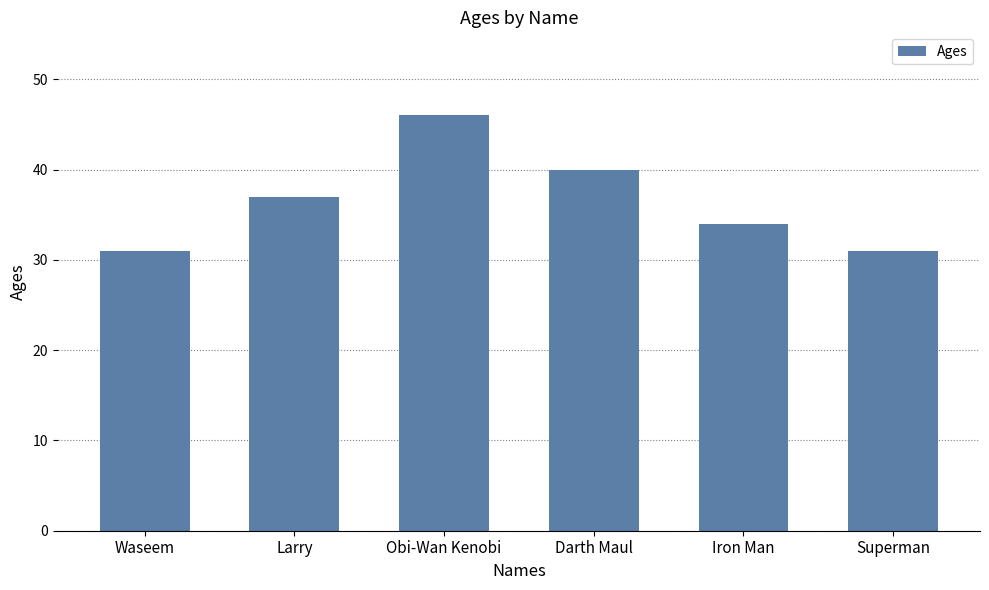

What position from the left is Darth Maul?

4